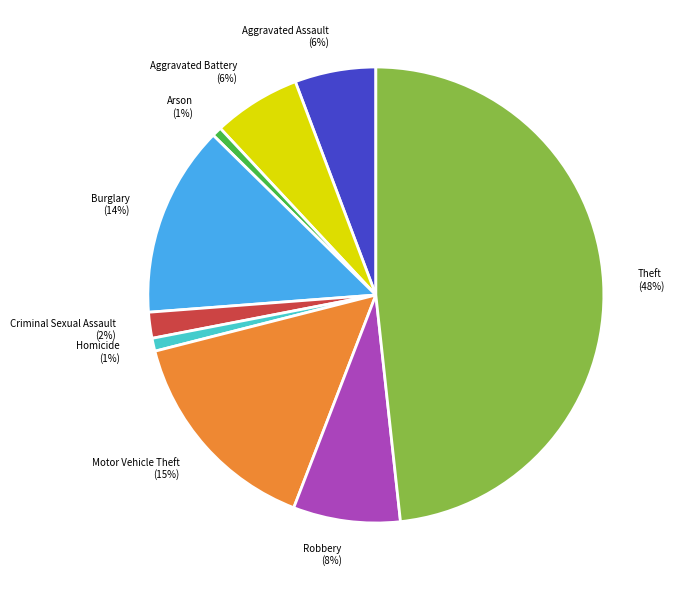

Is it true that Homicide is 11% of the pie?

False